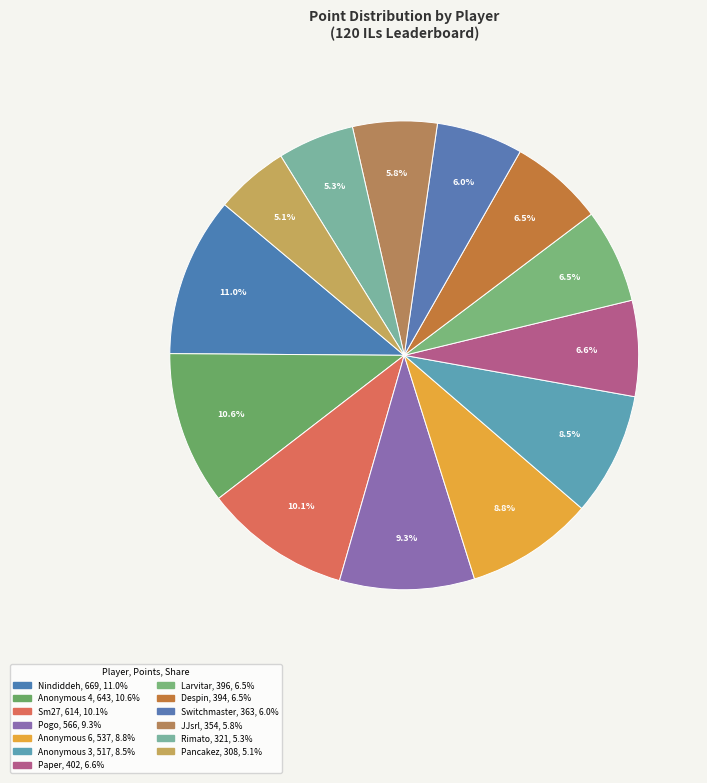

Count the number of slices in the pie.

13